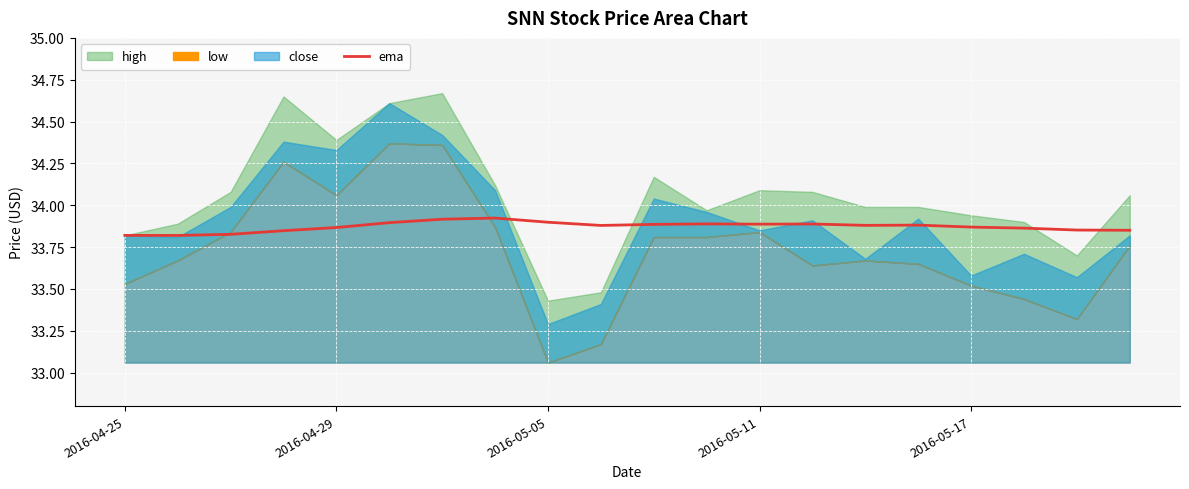

Reading left to right, extract all data points from this chart.

33.8	33.8	33.8	33.8	33.9	33.9	33.9	33.9	33.9	33.9	33.9	33.9	33.9	33.9	33.9	33.9	33.9	33.9	33.9	33.9